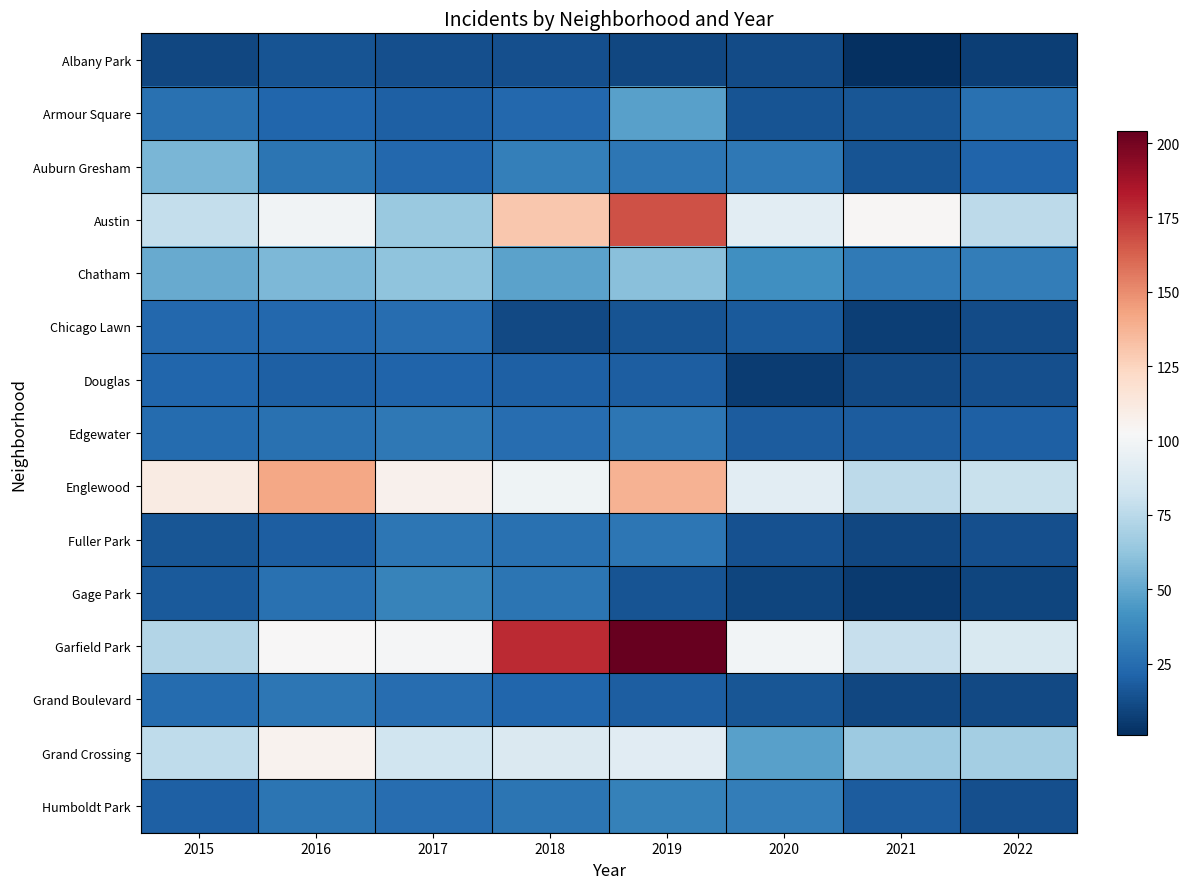

At which category is the sum across all series the highest?

2019